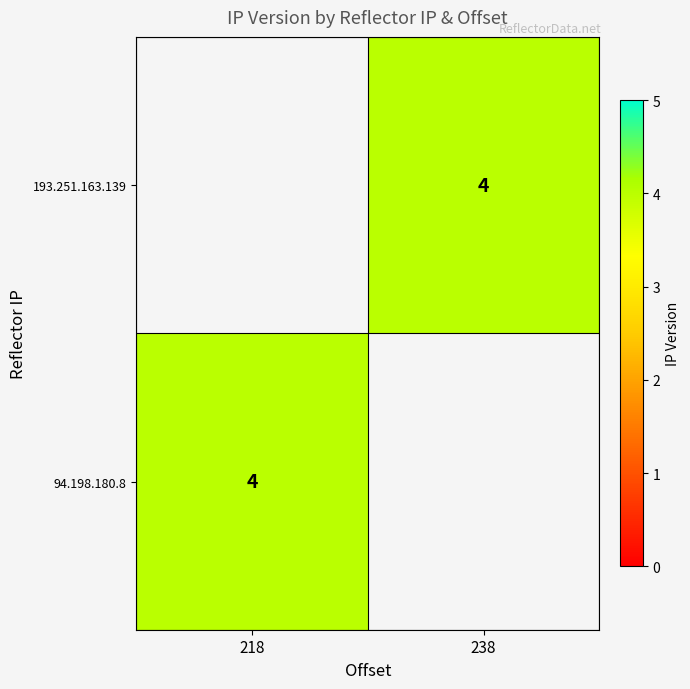

At which label does 94.198.180.8 reach its minimum?

218